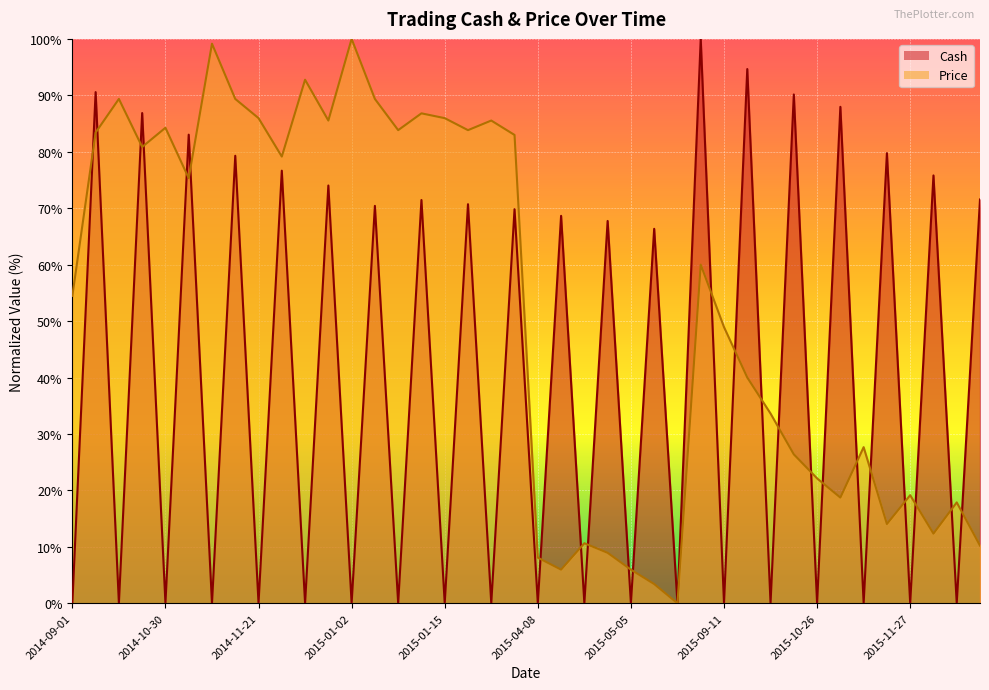

What is the difference between the Cash values at 2015-12-04 and 2014-11-26?

0.8